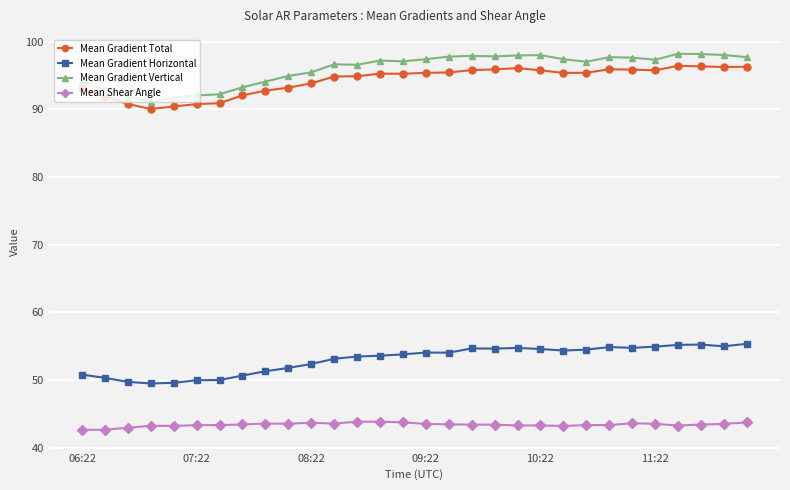

What is the average value of the Mean Gradient Total series?

94.3